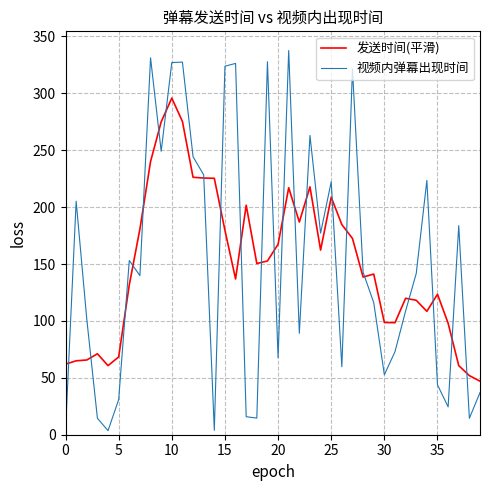

Rank the series by their maximum value, from lowest to highest.

发送时间(平滑), 视频内弹幕出现时间